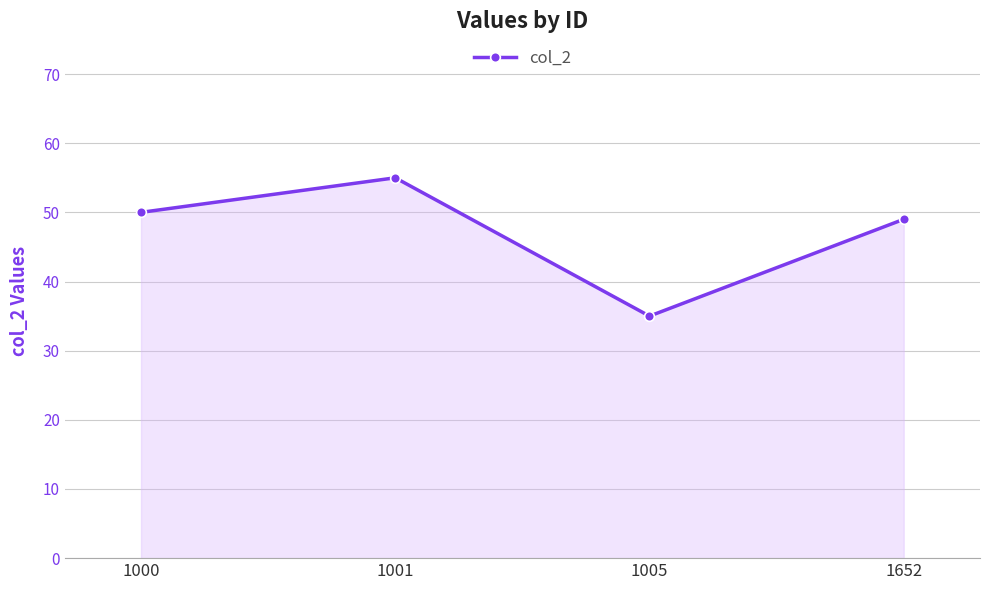

How many data points does each series have?

4